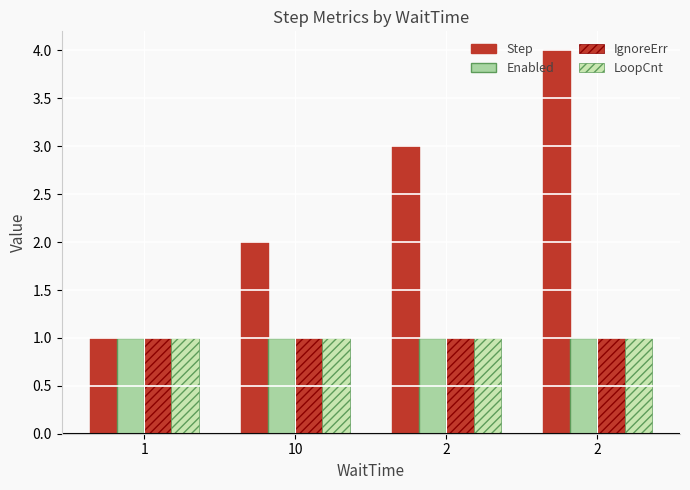

True or false: Enabled has a value of 2 at 10.

False